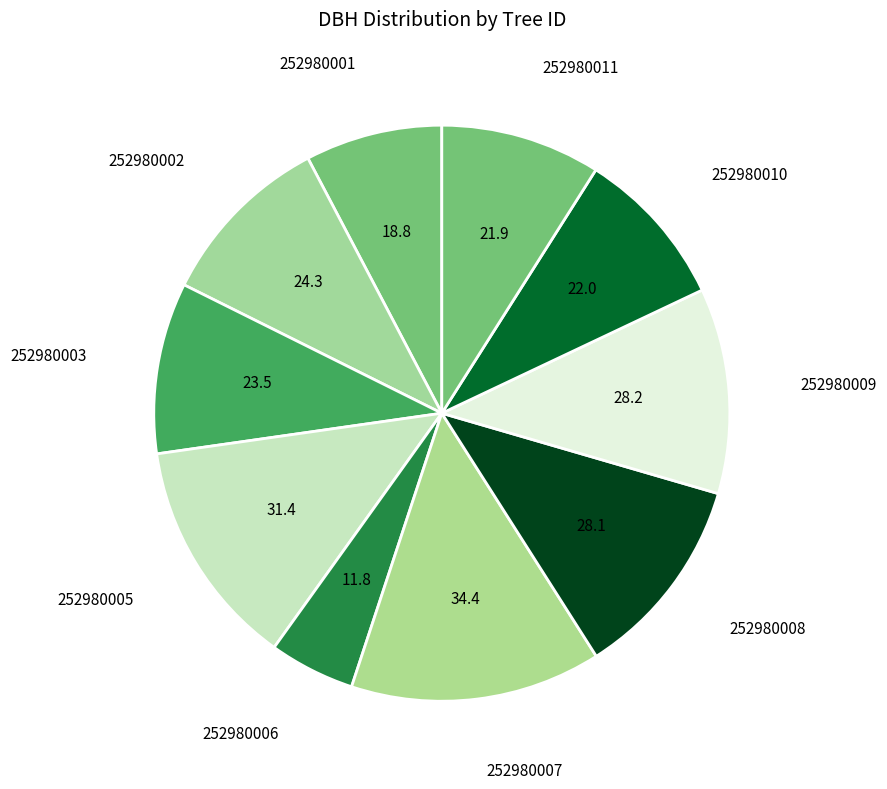

Is there a majority slice in this chart?

No